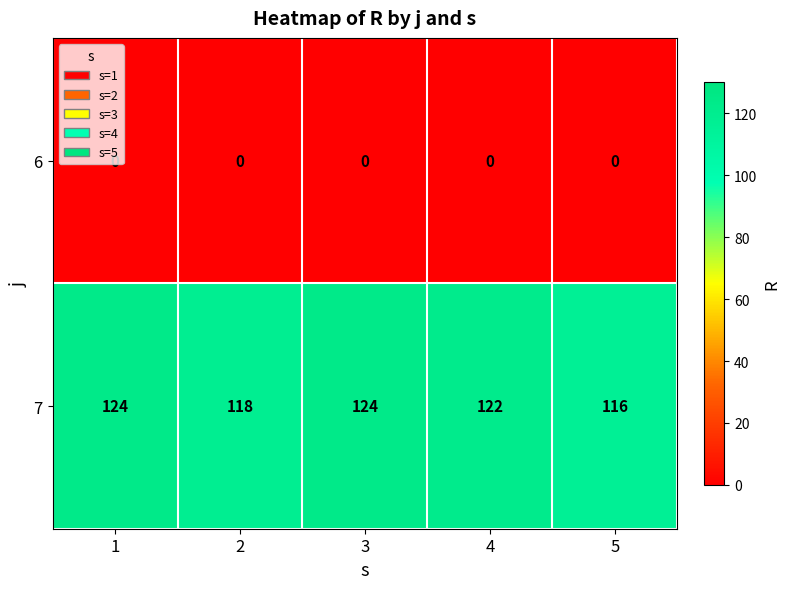

The value of 7 at 5 is 43. True or false?

False